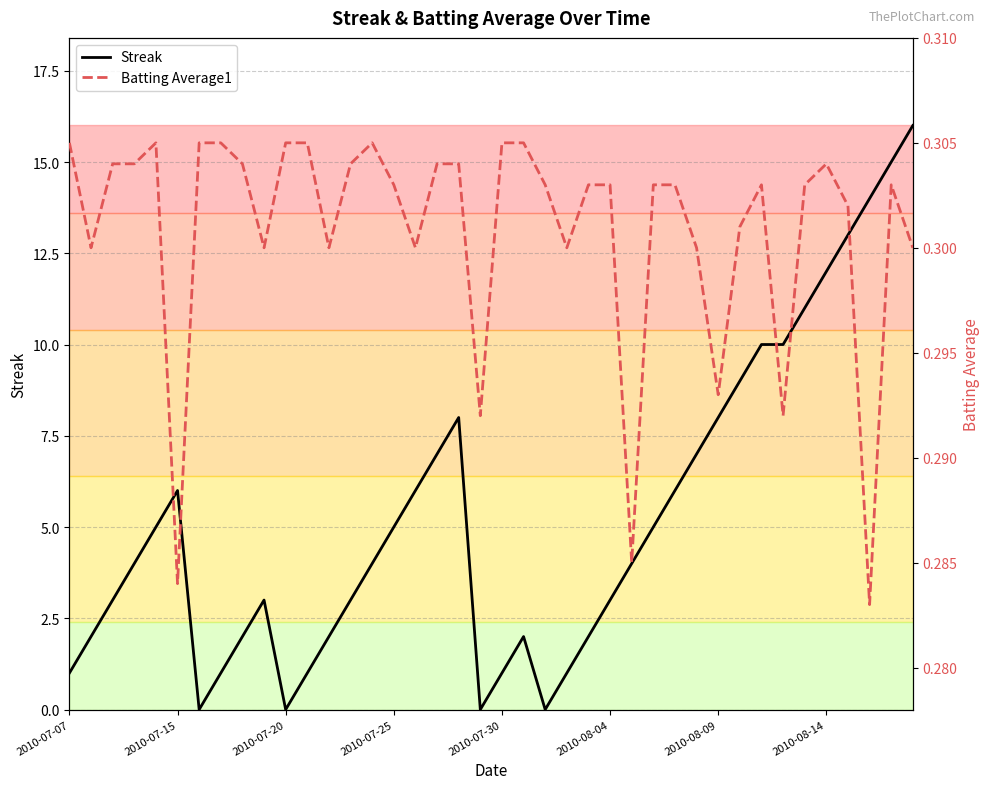

The Streak series shows 4 at 2010-08-09. True or false?

False